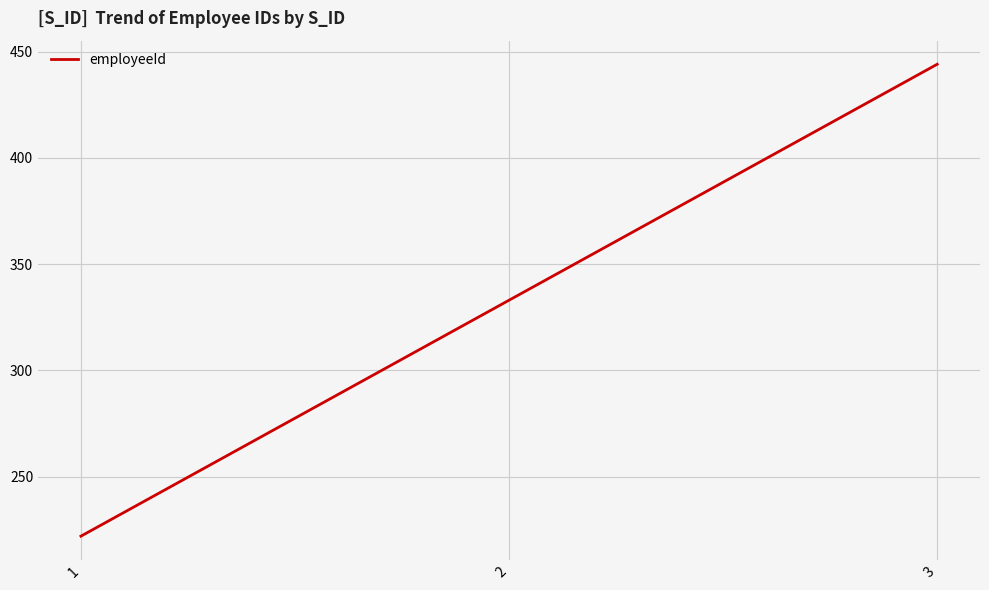

What is the greatest value displayed?

444